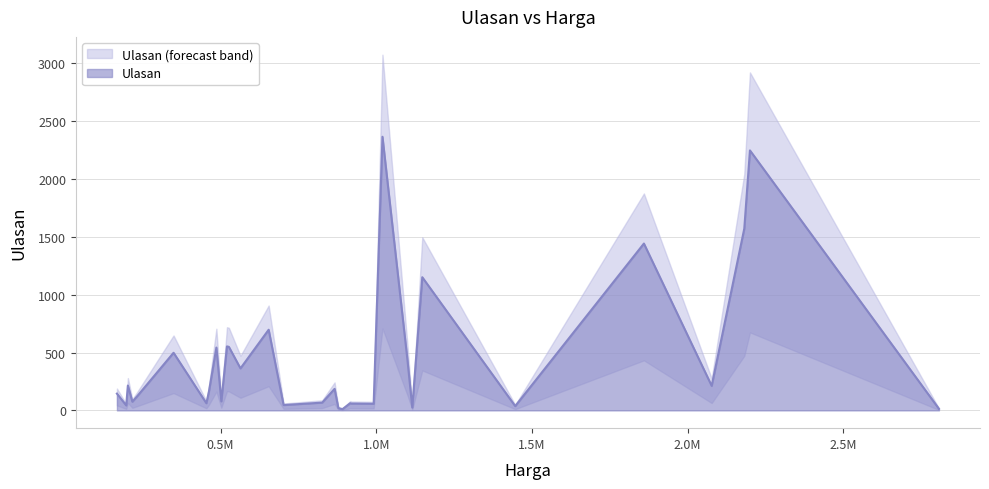

Which has a higher value, 7 or 8?

7